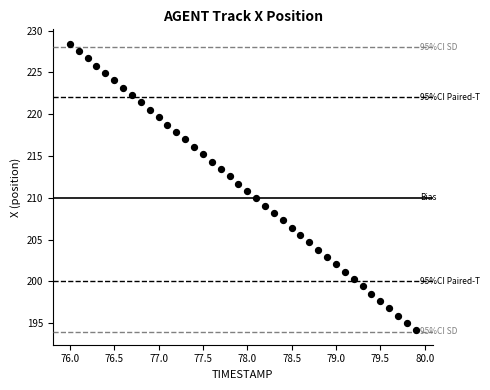

What is the range of X values (max minus min)?

3.9